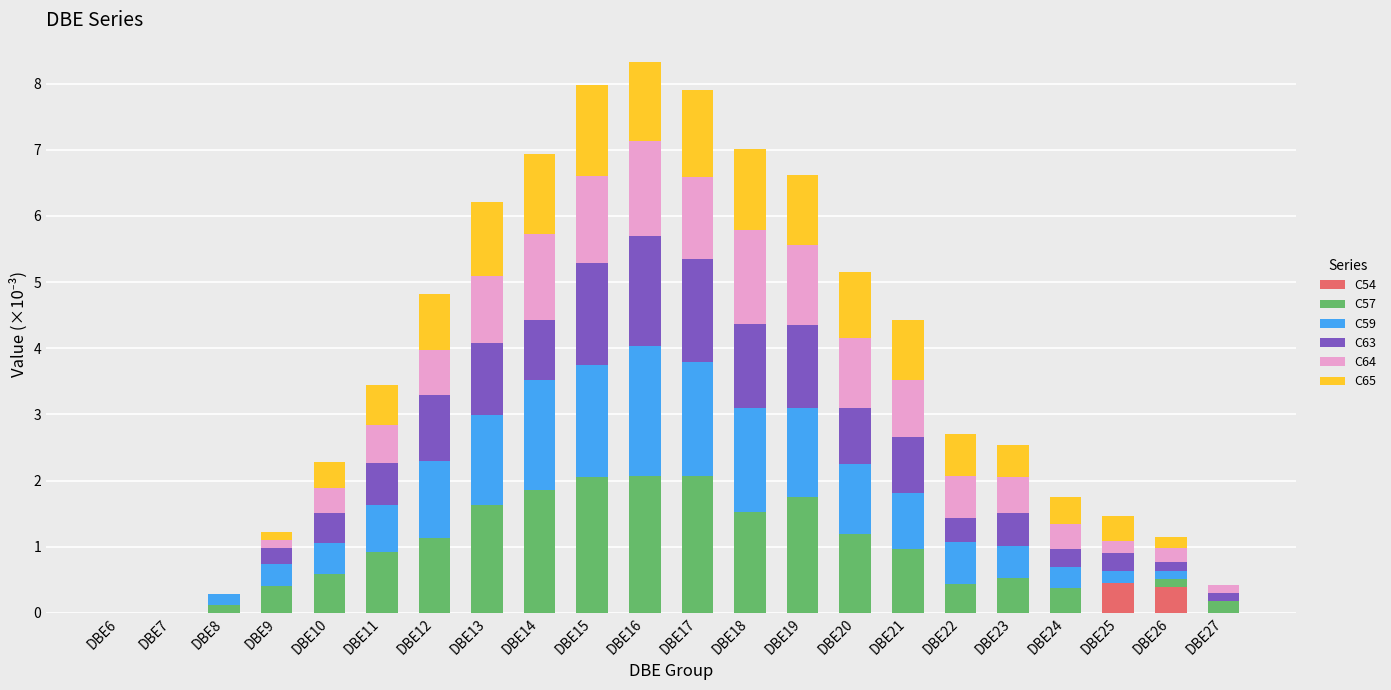

Are the bars grouped side by side (vs. stacked)?

No